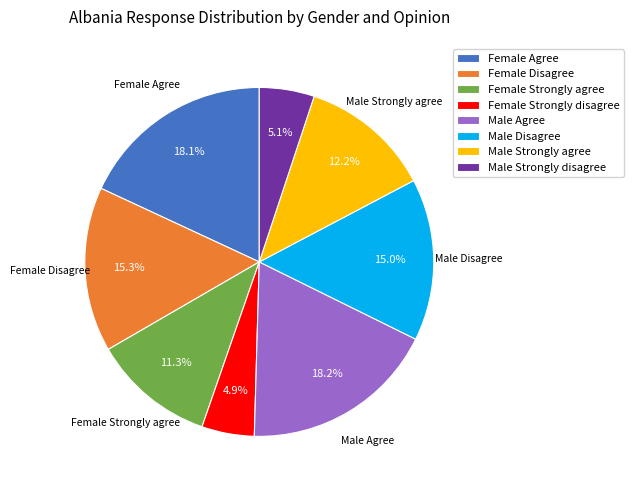

The Male Strongly disagree slice represents 5% of the pie. True or false?

True